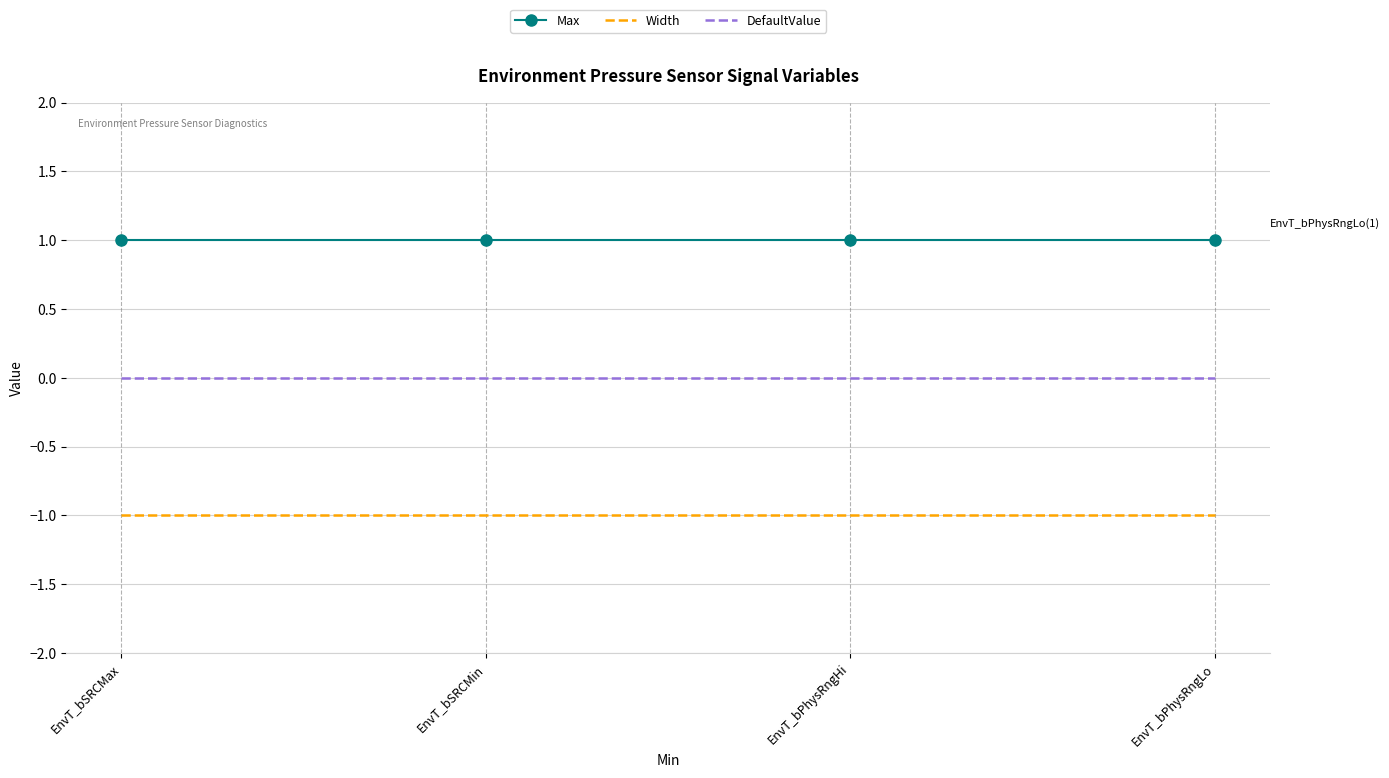

What is the smallest value displayed?

-1